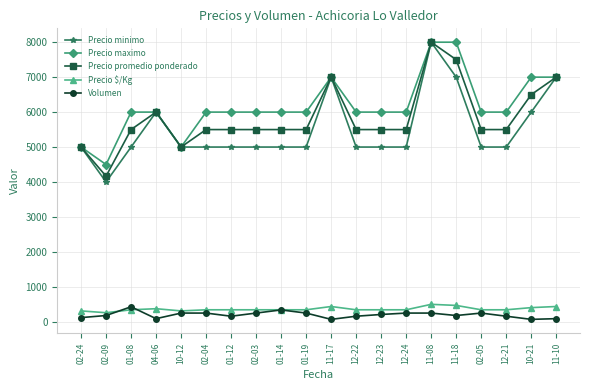

How many series are shown in this chart?

5